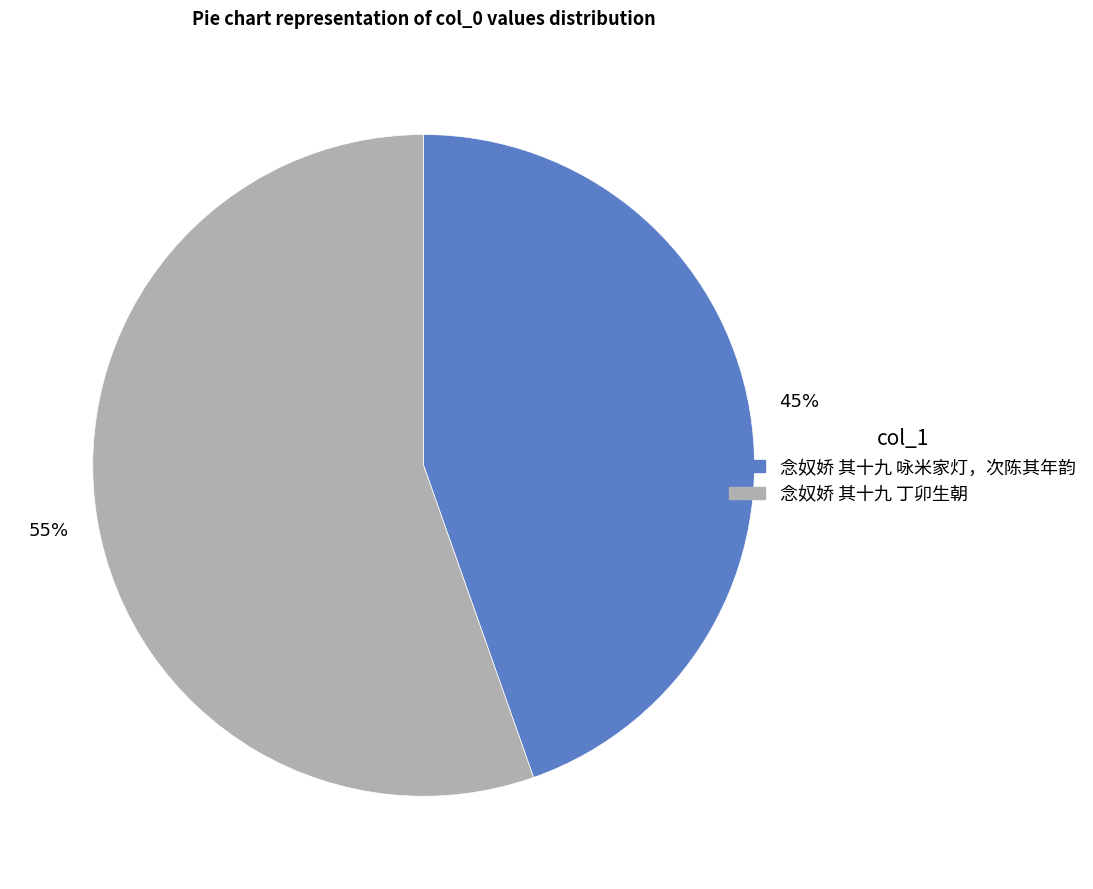

Approximately how many times larger is the value at 念奴娇 其十九 丁卯生朝 compared to 念奴娇 其十九 咏米家灯，次陈其年韵?

1.2